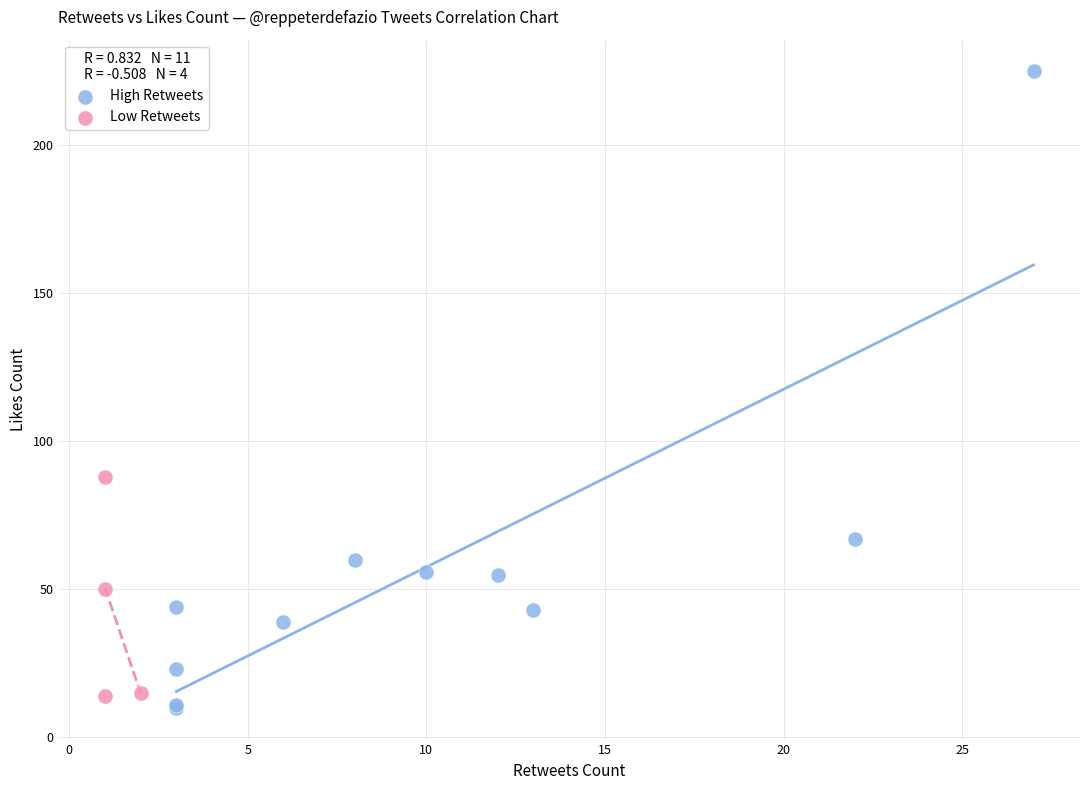

Which series has the largest Y range (max minus min)?

High Retweets